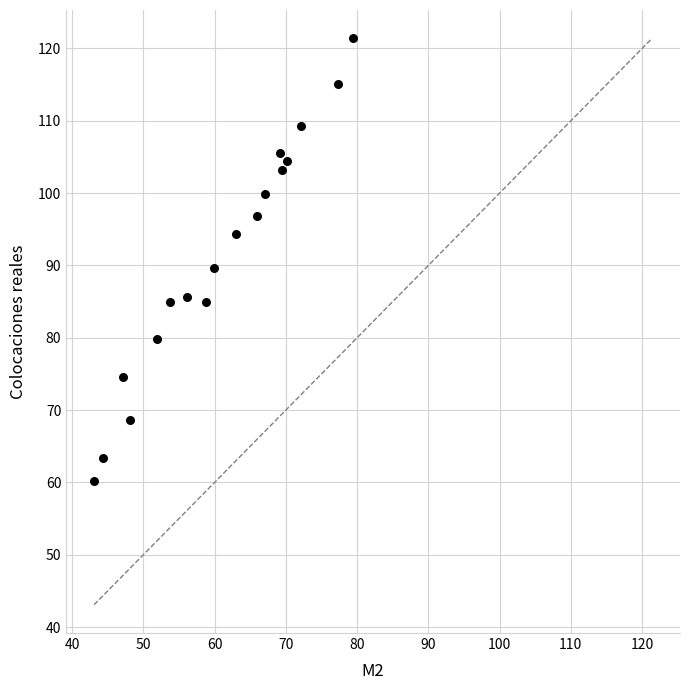

What is the range of Y values (max minus min)?

61.2